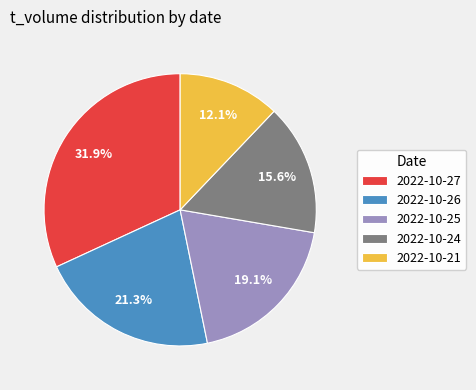

To the nearest percent, what is the combined percentage of 2022-10-26 and 2022-10-24?

37%